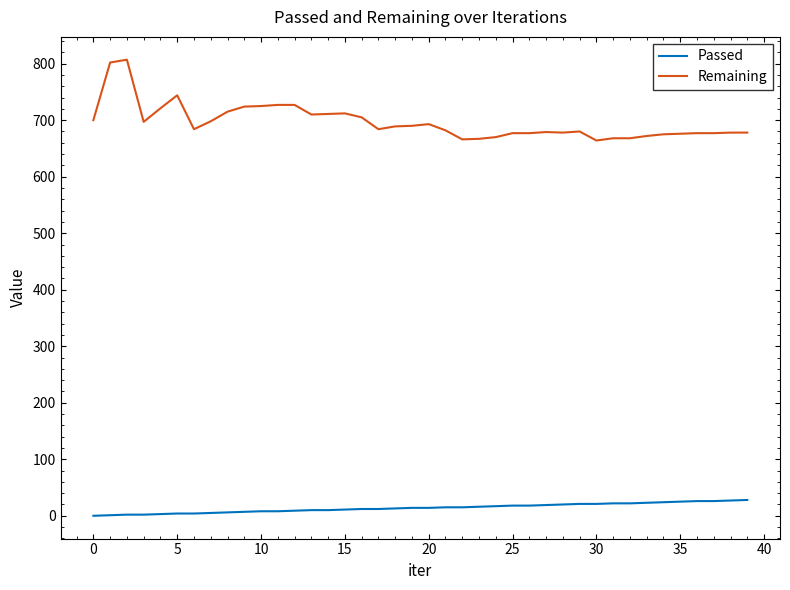

Which series has the largest total across all categories?

Remaining